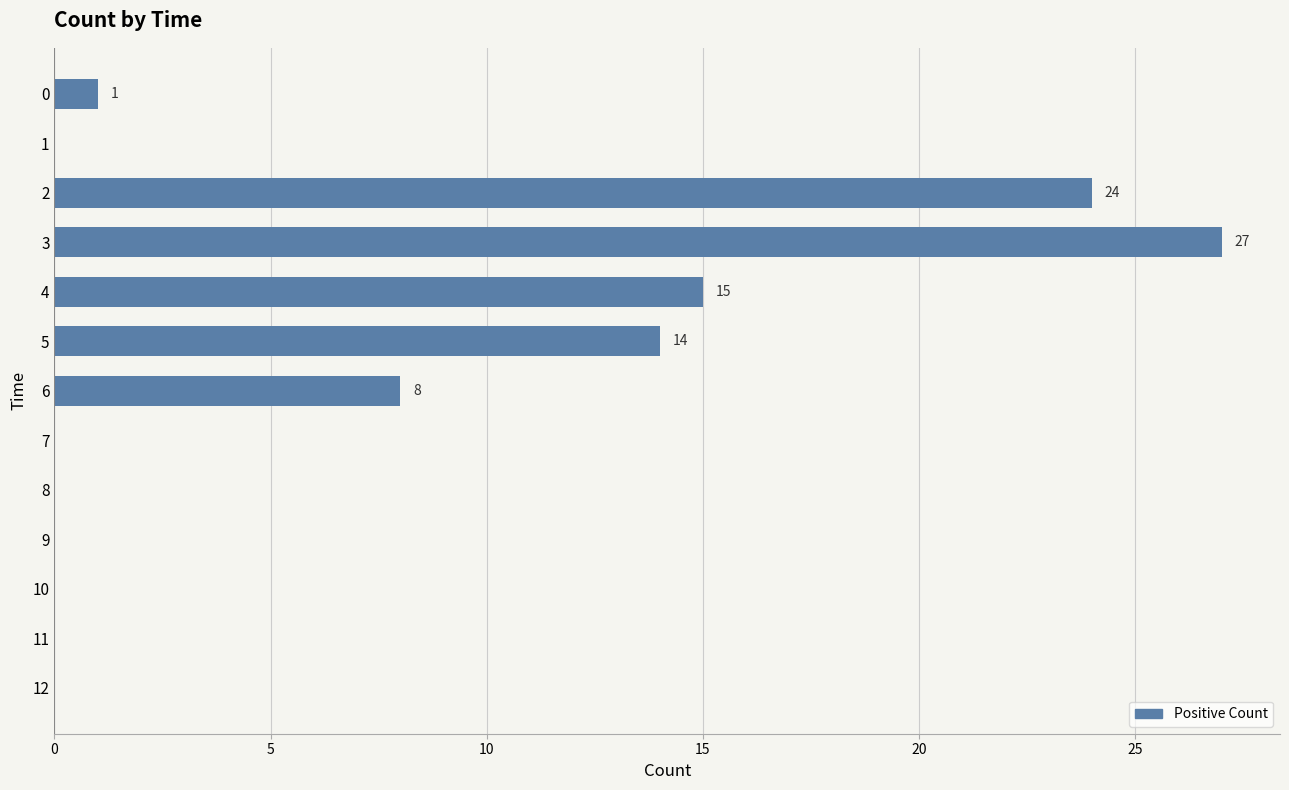

Read the value at 5, to the nearest 10.

10